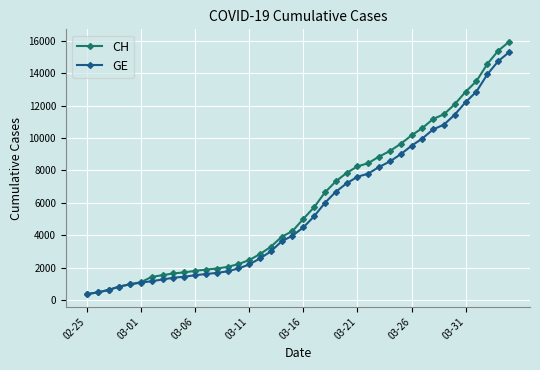

What is the value of the CH point at the 21st from the left?

5012